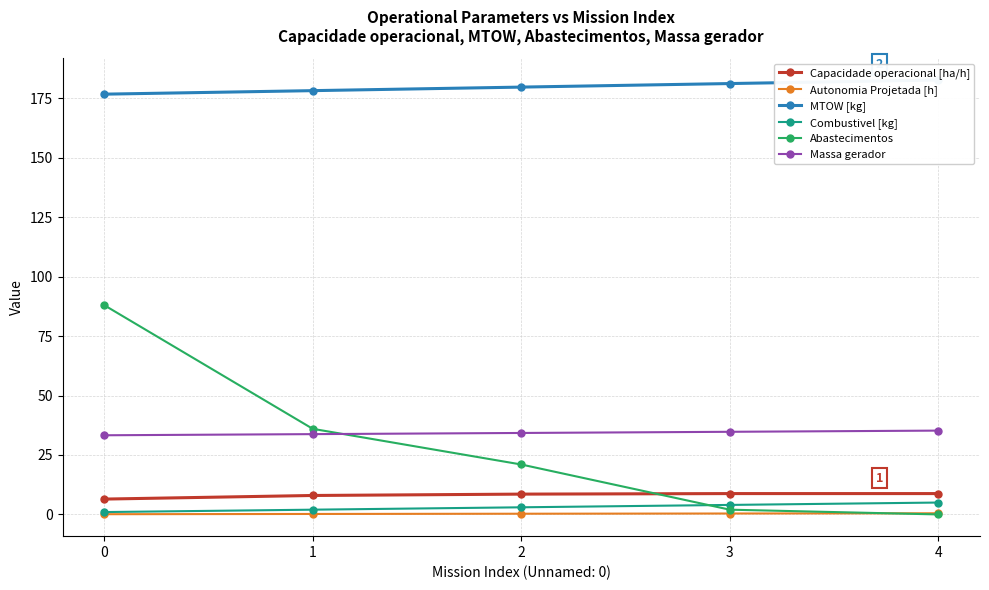

What is the minimum value for Capacidade operacional [ha/h]?

6.5